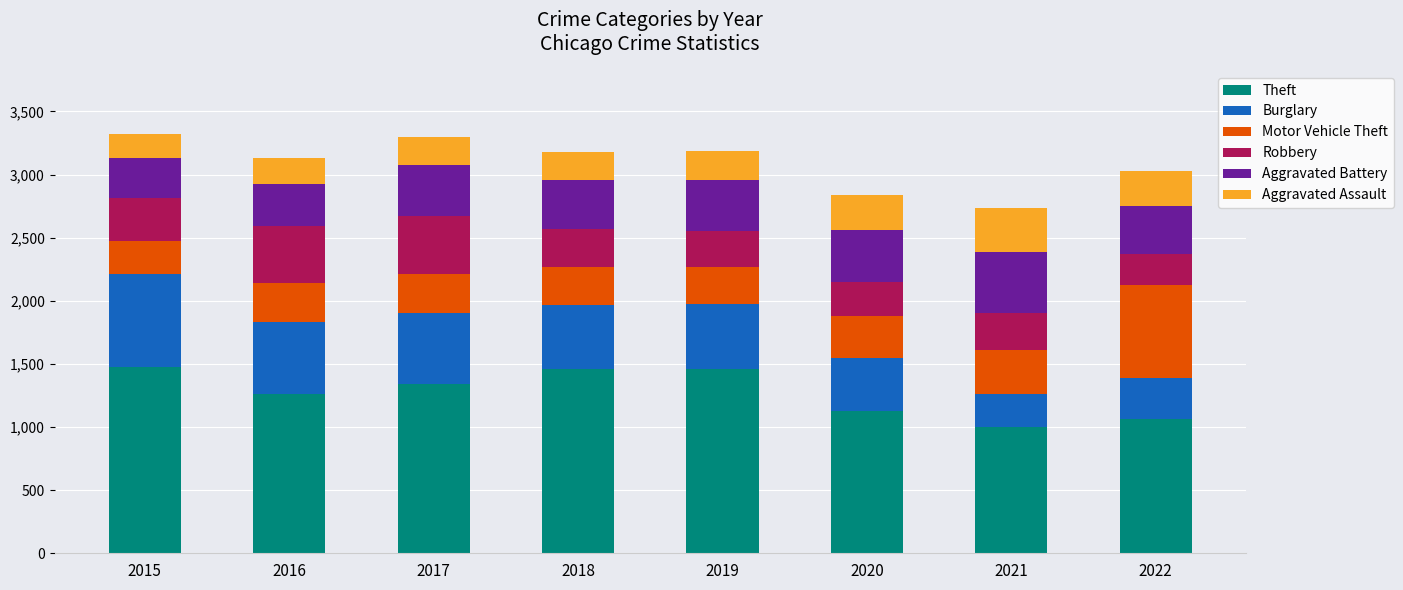

Is it true that Theft equals 997 at 2021?

True